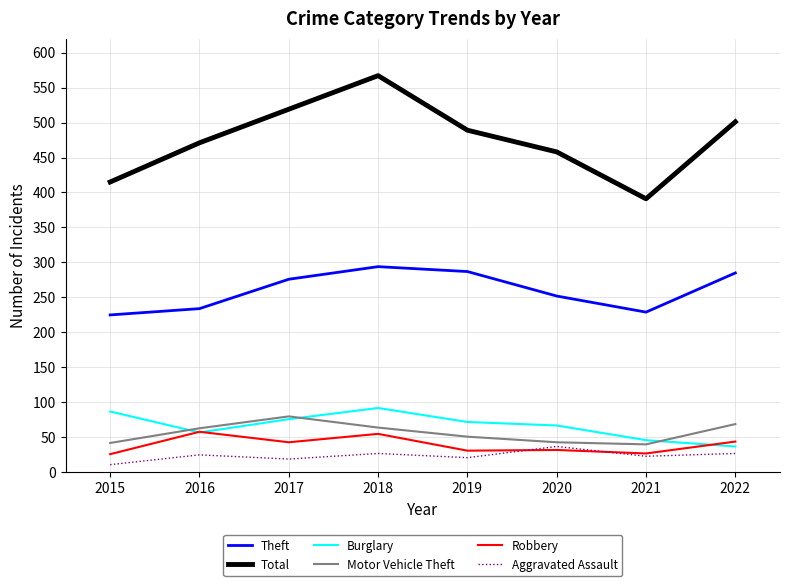

What is the lowest value of the Theft series?

225